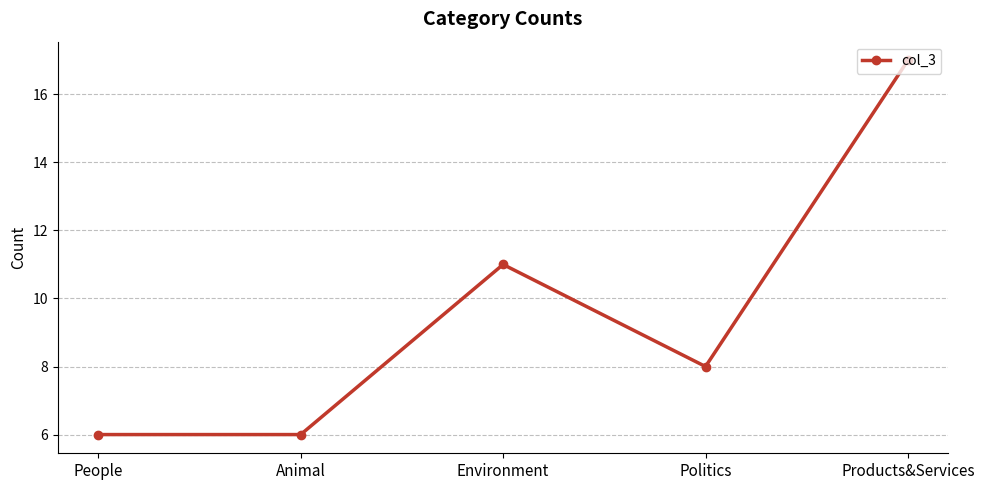

What is the average value?

10